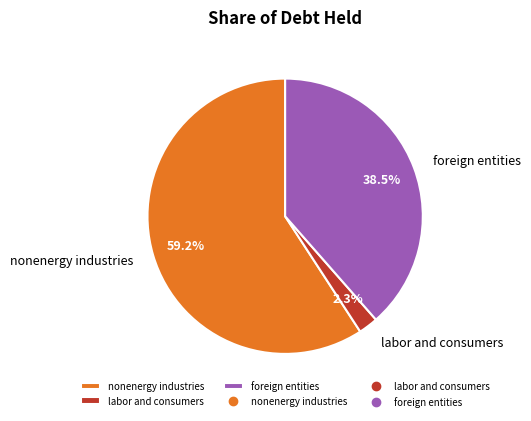

Combined, do foreign entities and nonenergy industries account for over 50%?

Yes